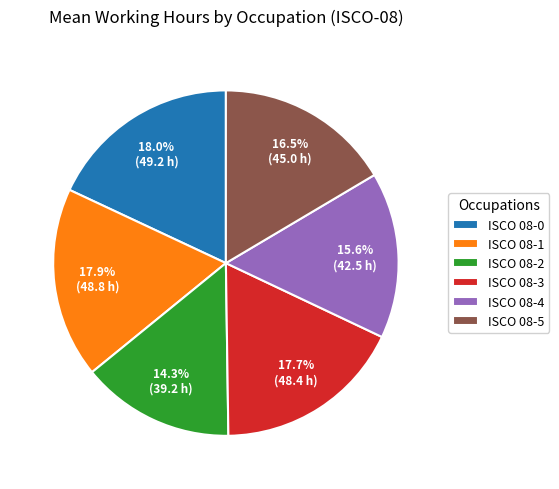

Do ISCO 08-0 and ISCO 08-5 together represent more than half of the pie?

No